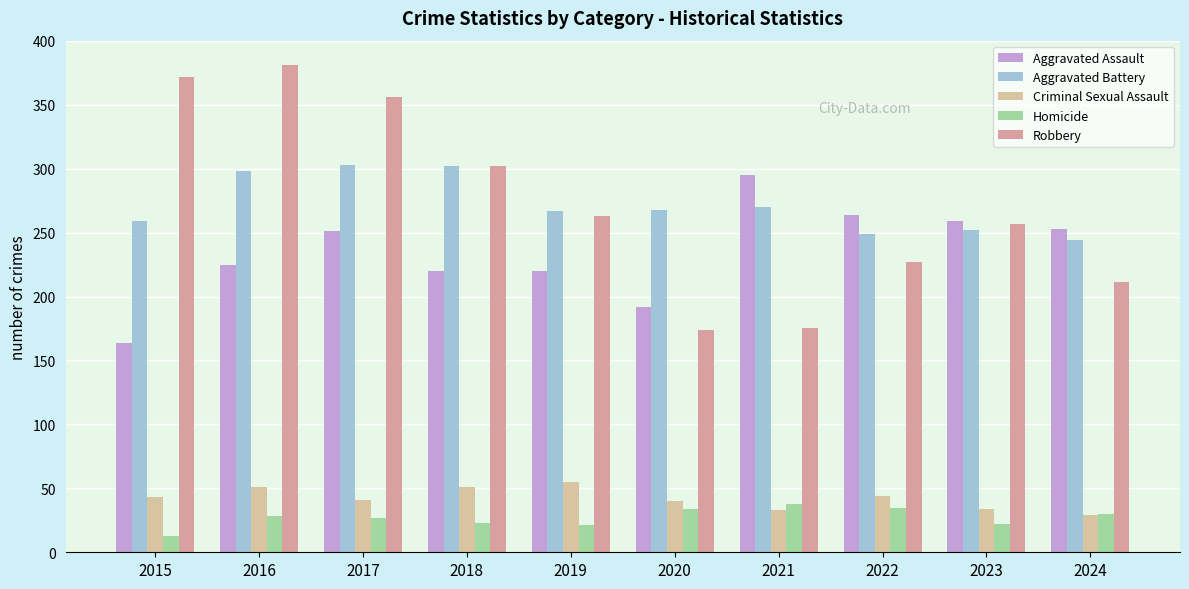

Count the number of categories in the chart.

10